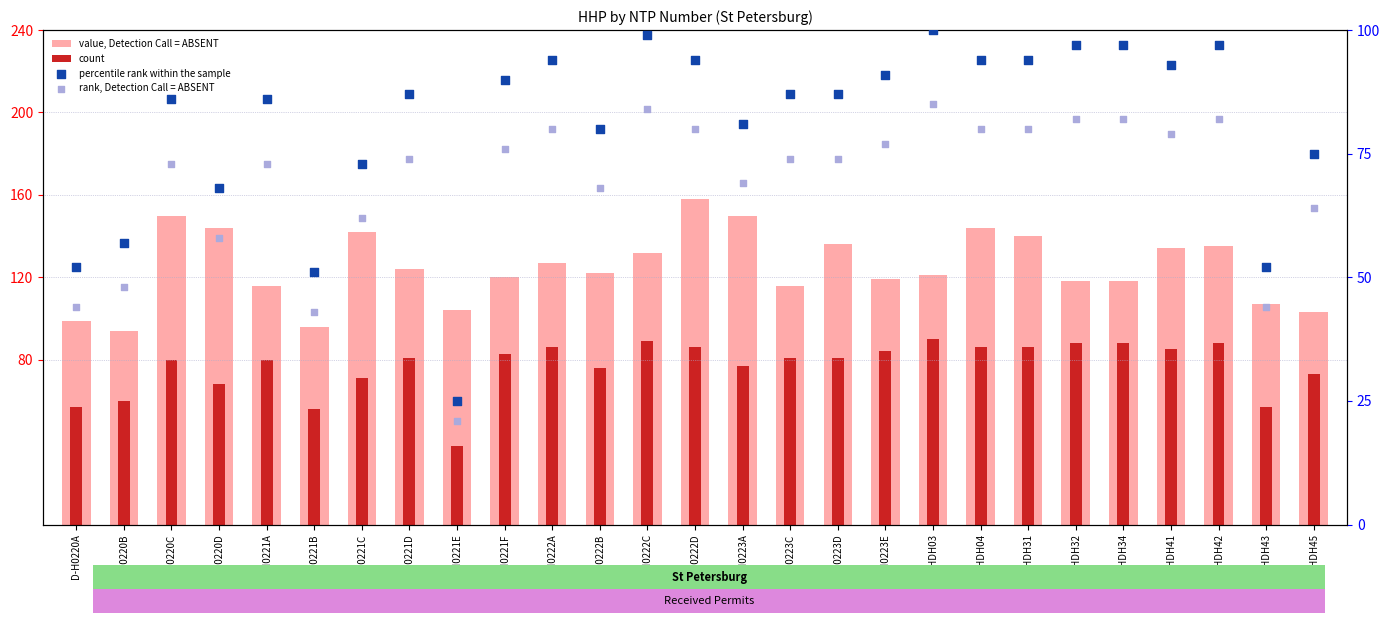

Is the value of value, Detection Call = ABSENT at D-H0223E greater than the value of percentile rank within the sample at D-H0220C?

Yes